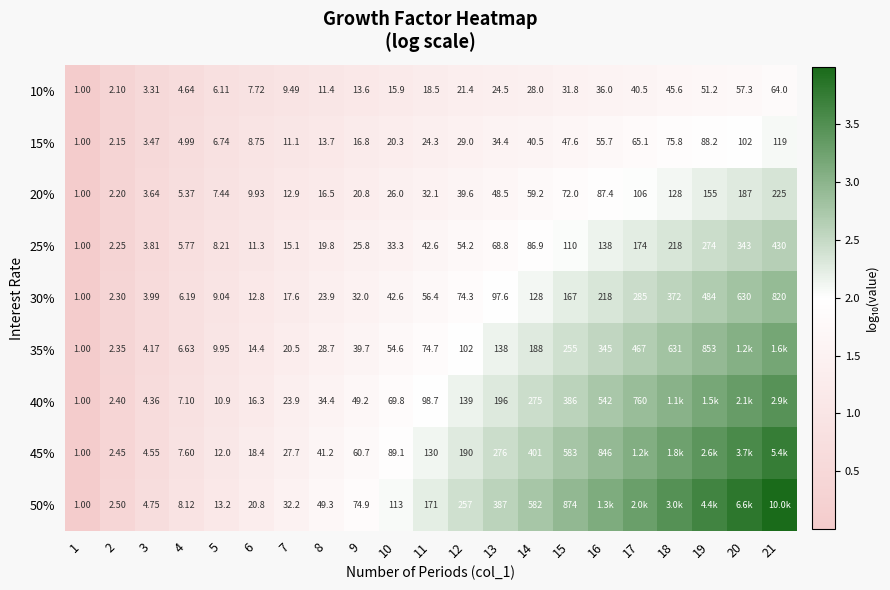

Is the value of 20% at 3 greater than the value of 50% at 1?

Yes